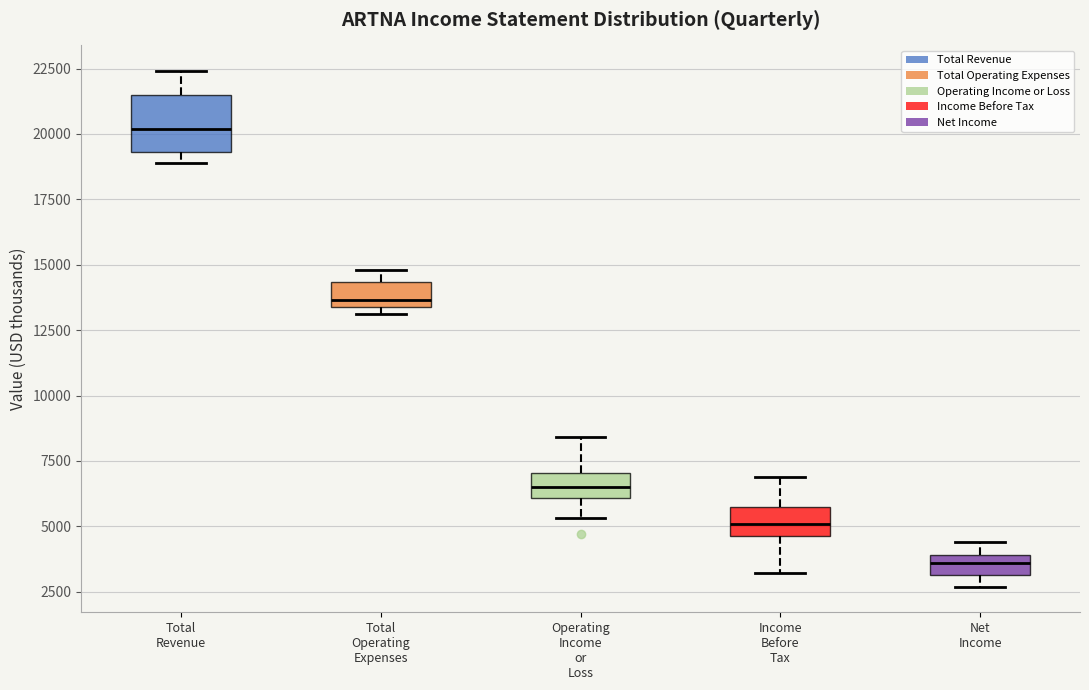

Reading left to right, read every box against the y-axis: the position of its median line, the range the box covers, and the ends of its whiskers. The values are not printed on the chart, so give them approximately, as read against the axis.

Total Revenue: median 20000, box 19500 to 21500, whiskers 19000 to 22500
Total Operating Expenses: median 13500 (just above the box's lower edge), box 13500 to 14500, whiskers 13000 to 15000
Operating Income or Loss: median 6500, box 6000 to 7000, whiskers 5500 to 8500
Income Before Tax: median 5000, box 4500 to 5500, whiskers 3000 to 7000
Net Income: median 3500, box 3000 to 4000, whiskers 2500 to 4500